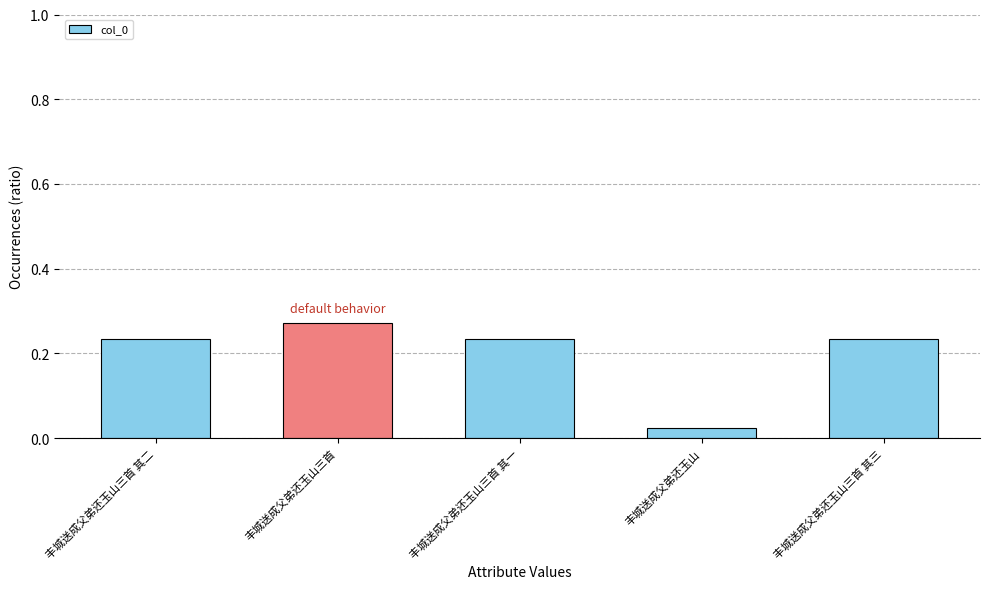

What is the change in value from 丰城送成父弟还玉山三首 to 丰城送成父弟还玉山?

-0.2